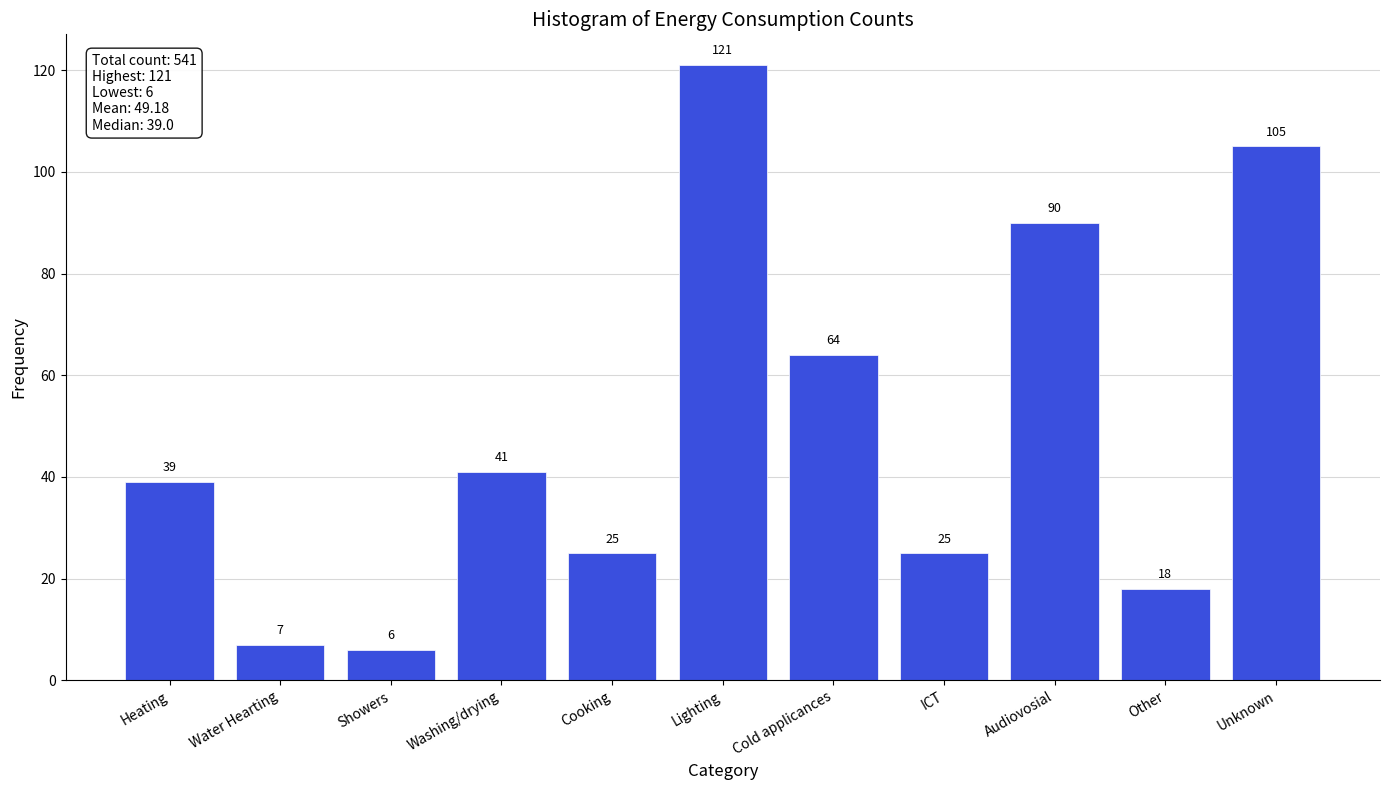

Reading left to right, transcribe all the data shown in this chart.

Heating=39	Water Hearting=7	Showers=6	Washing/drying=41	Cooking=25	Lighting=121	Cold applicances=64	ICT=25	Audiovosial=90	Other=18	Unknown=105